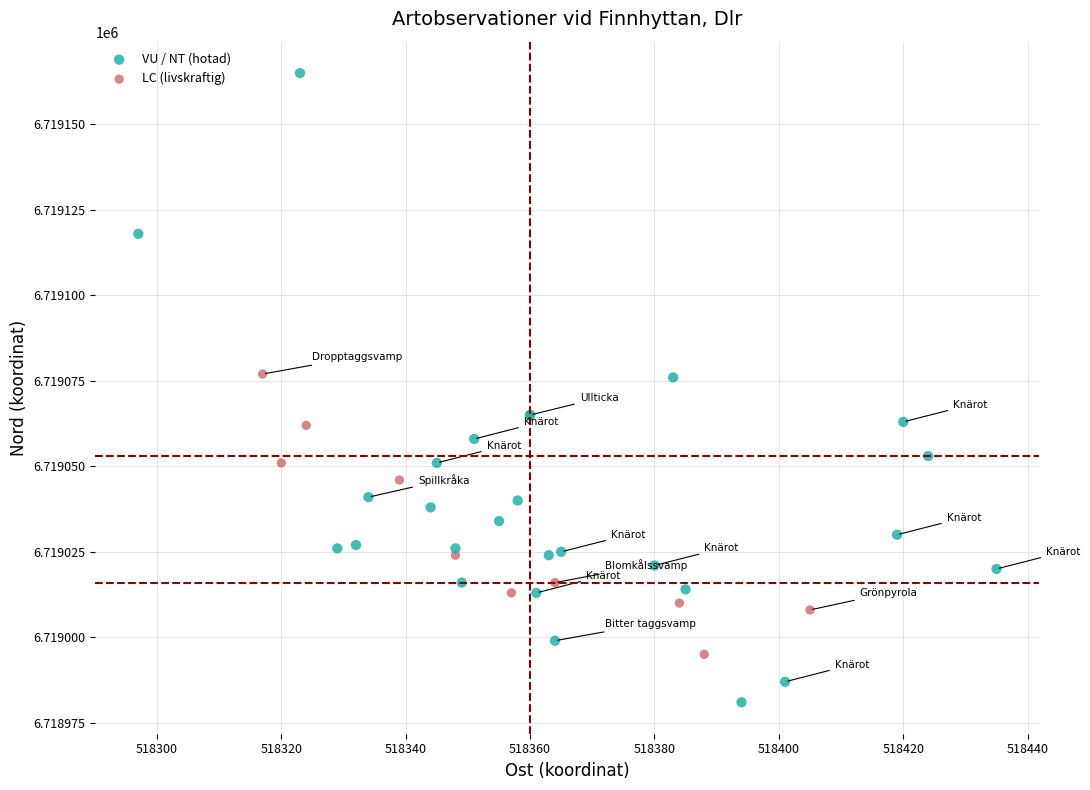

Which series reaches the minimum Y coordinate?

VU / NT (hotad)